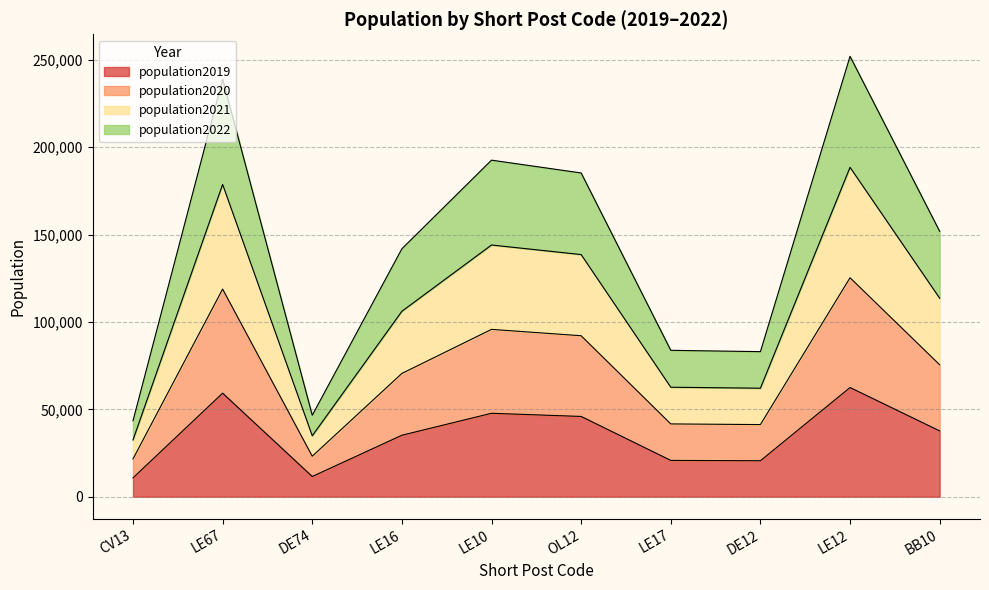

Which series has the widest spread of values?

population2021